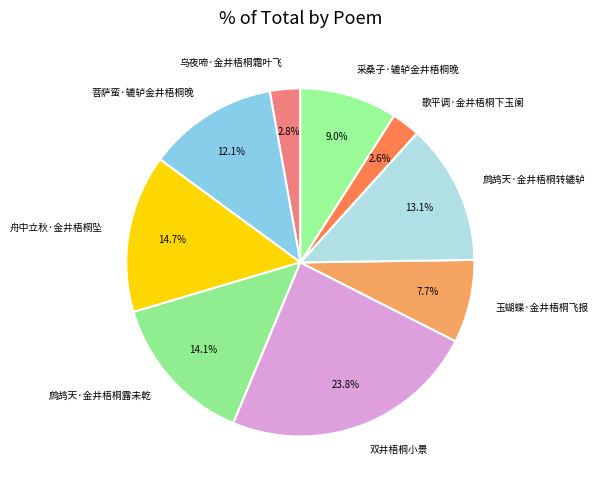

To the nearest percent, what is the average slice percentage?

11%